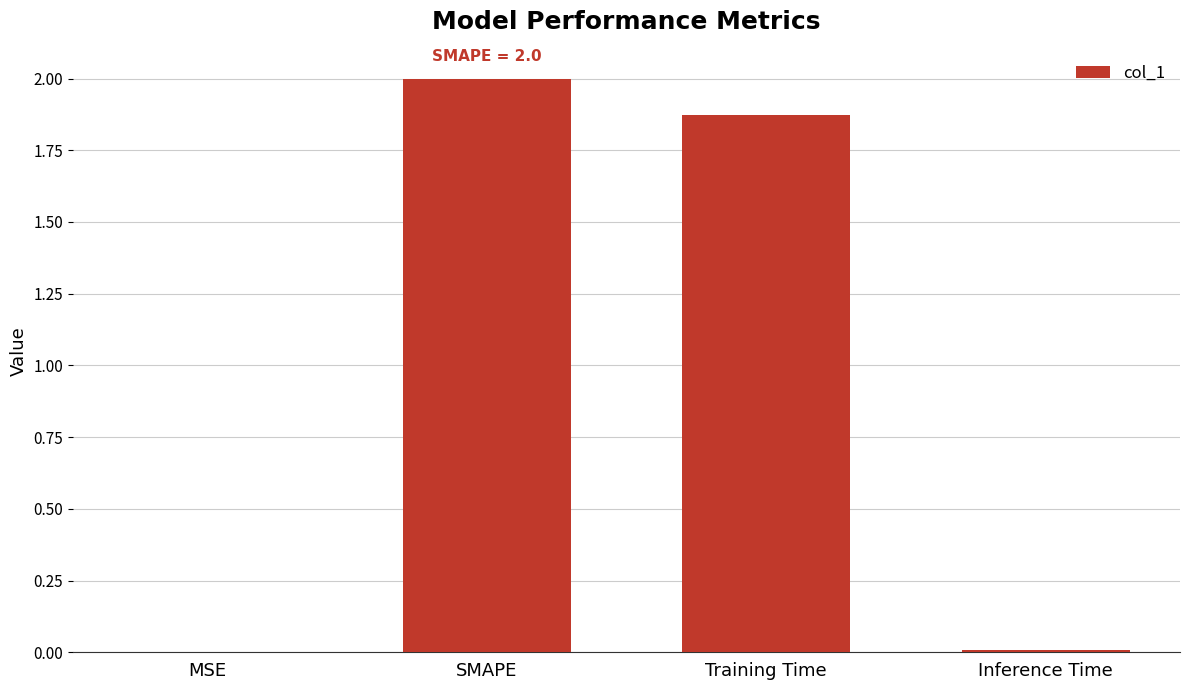

What is the sum of the values at Training Time and SMAPE?

3.9